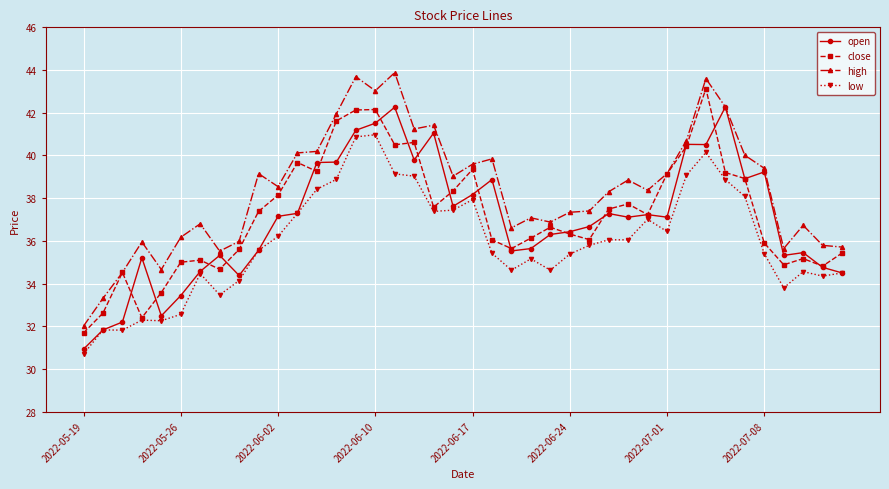

What are all the series names shown in the legend?

open, close, high, low